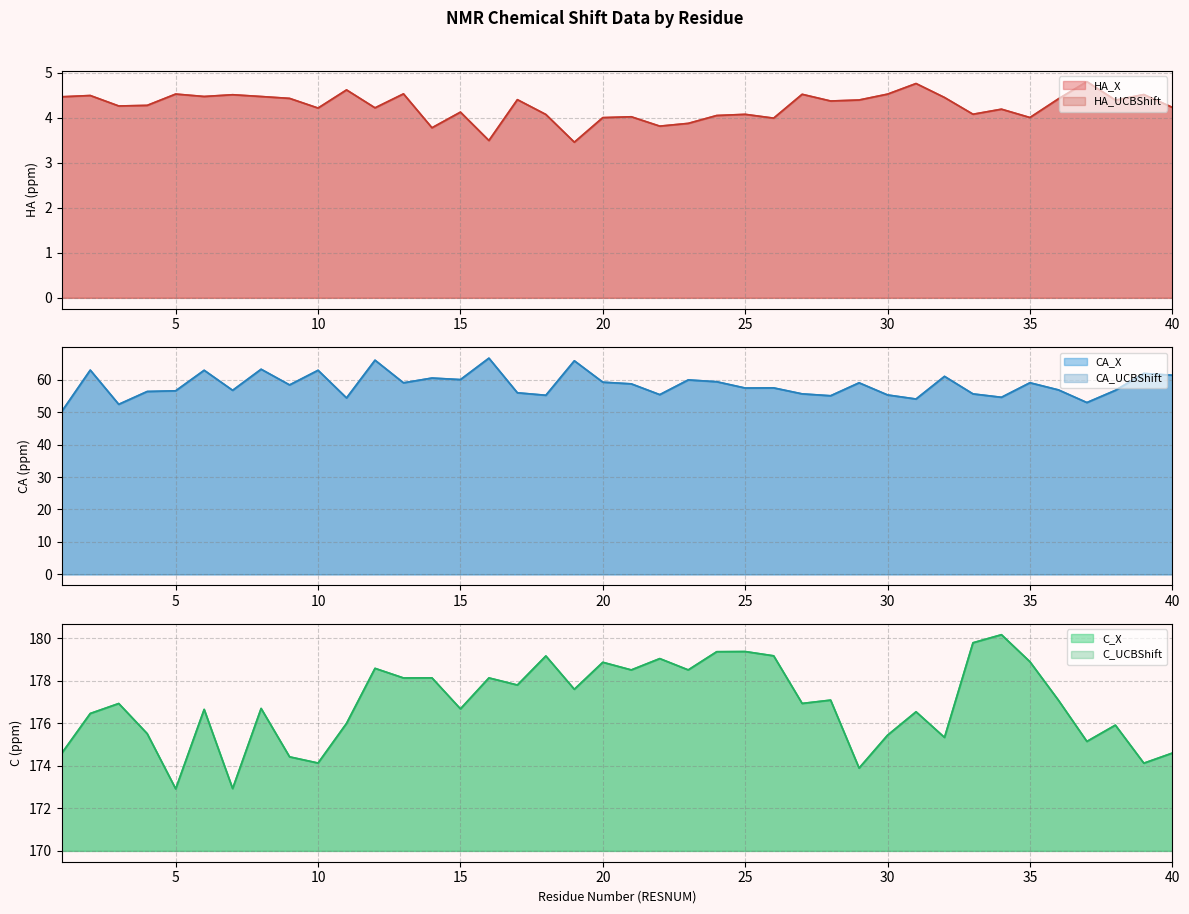

What is the minimum value shown in the chart?

3.5